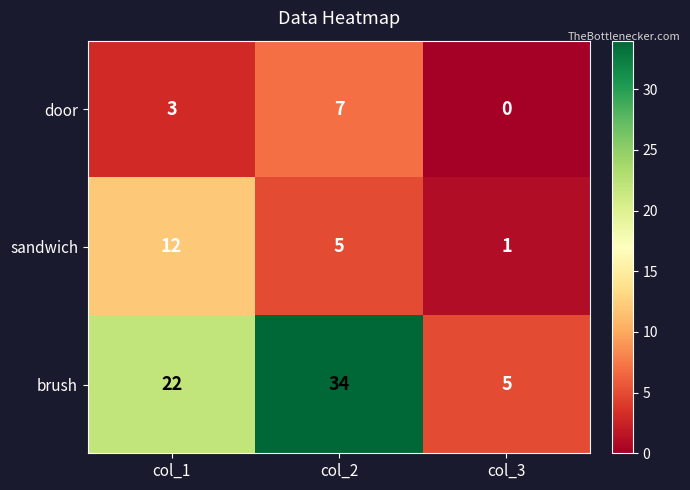

At which category does the chart reach its peak across all series?

col_2